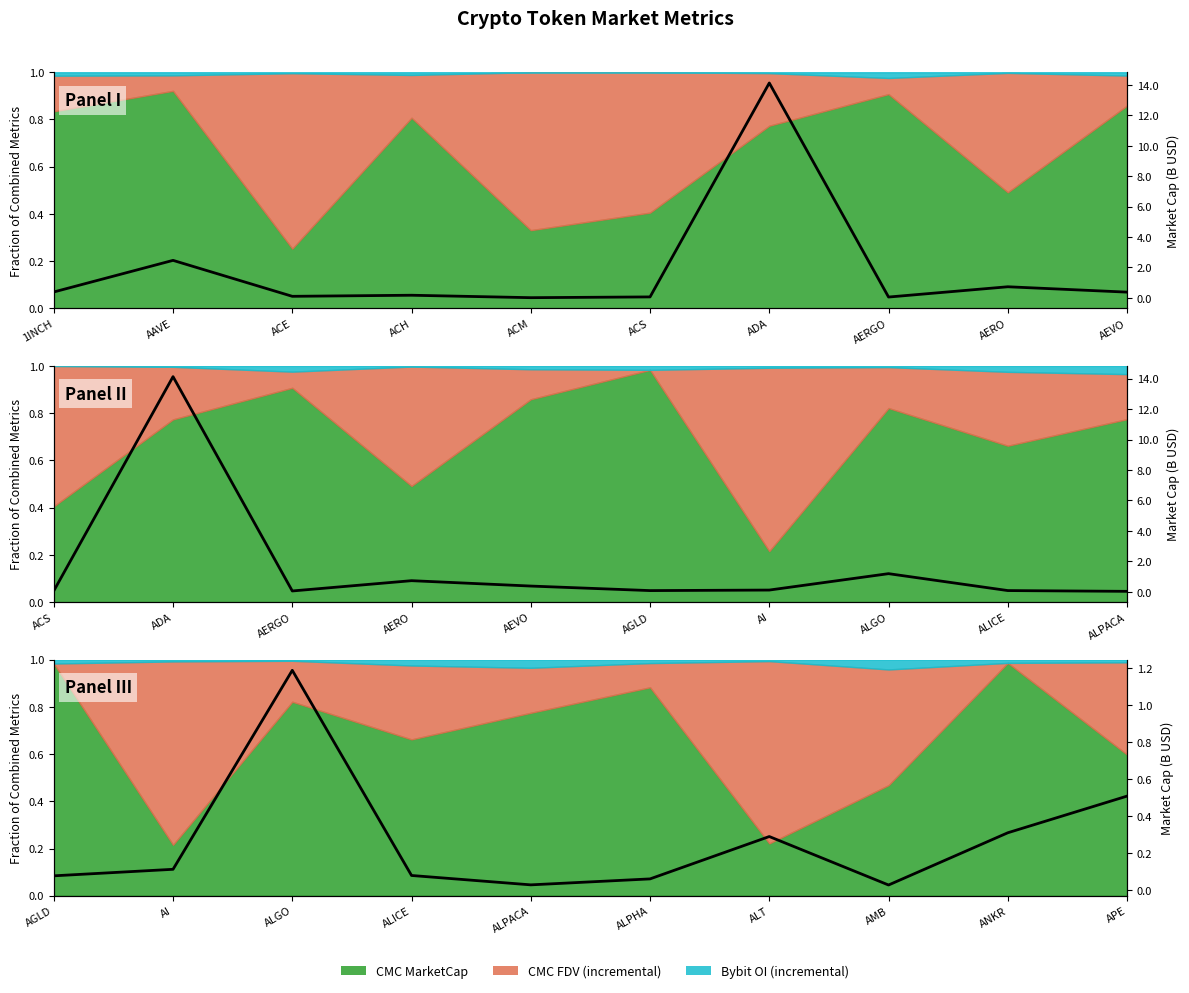

The value at AERO is 0.3. True or false?

True